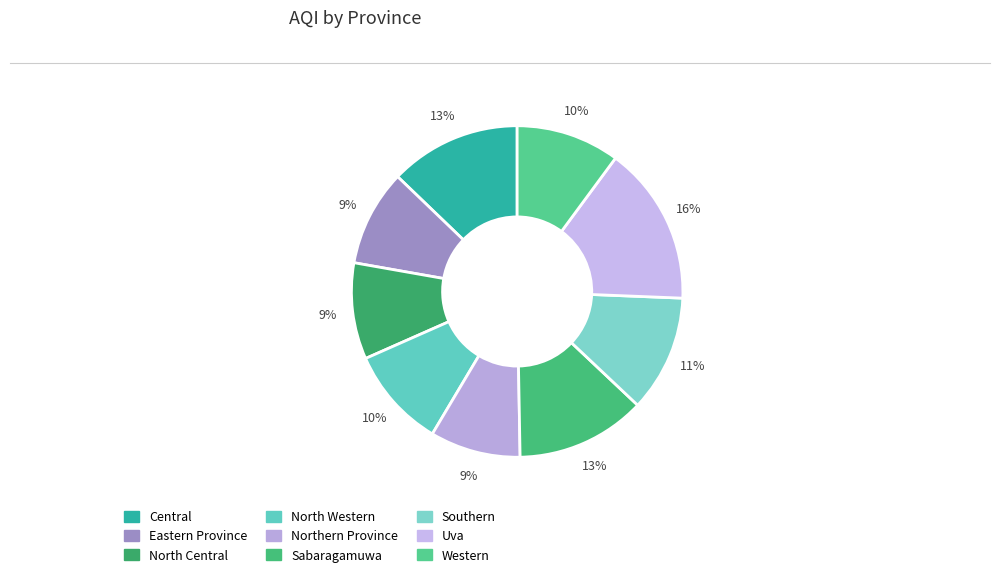

Combined, do Eastern Province and Western account for over 50%?

No